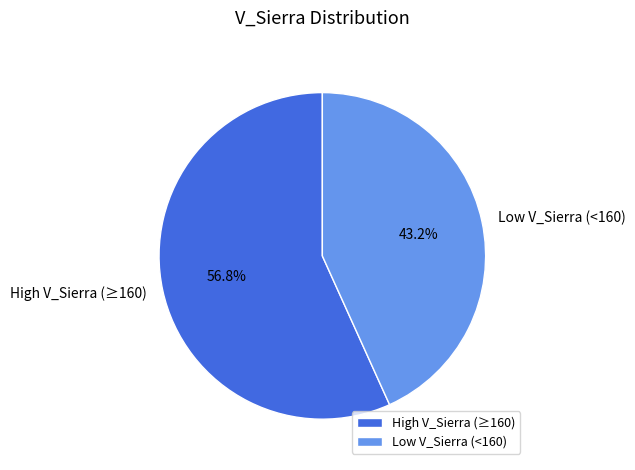

Do Low V_Sierra (<160) and High V_Sierra (≥160) together represent more than half of the pie?

Yes